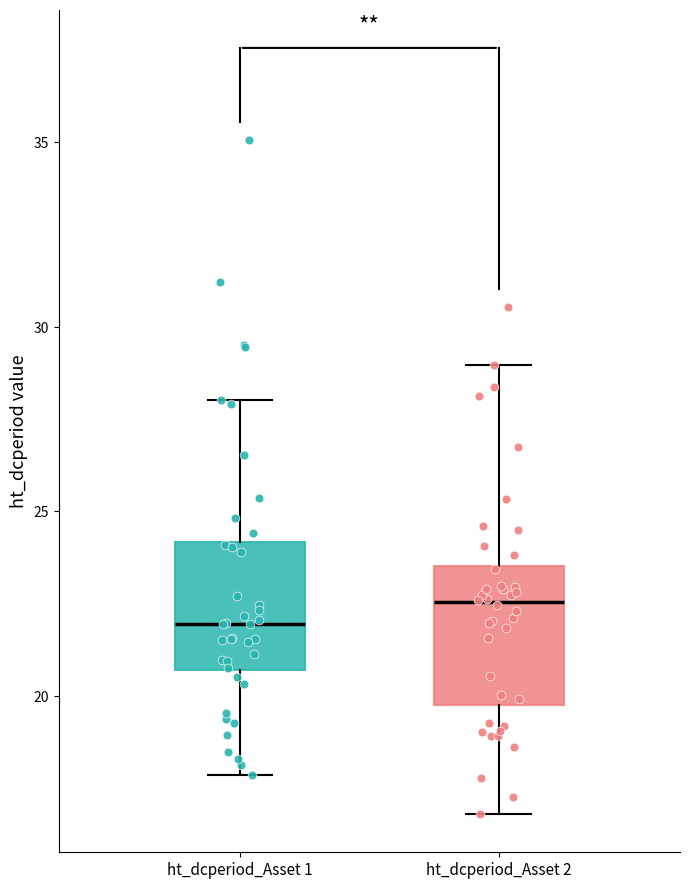

Reading left to right, transcribe this box plot: for each box, give where its median line is, the range the box spans, and where its two whiskers end, as read against the y-axis. The values are not printed on the chart, so give them approximately, as read against the axis.

ht_dcperiod_Asset 1: median 22.0, box 20.5 to 24.0, whiskers 18.0 to 28.0
ht_dcperiod_Asset 2: median 22.5, box 19.5 to 23.5, whiskers 17.0 to 29.0